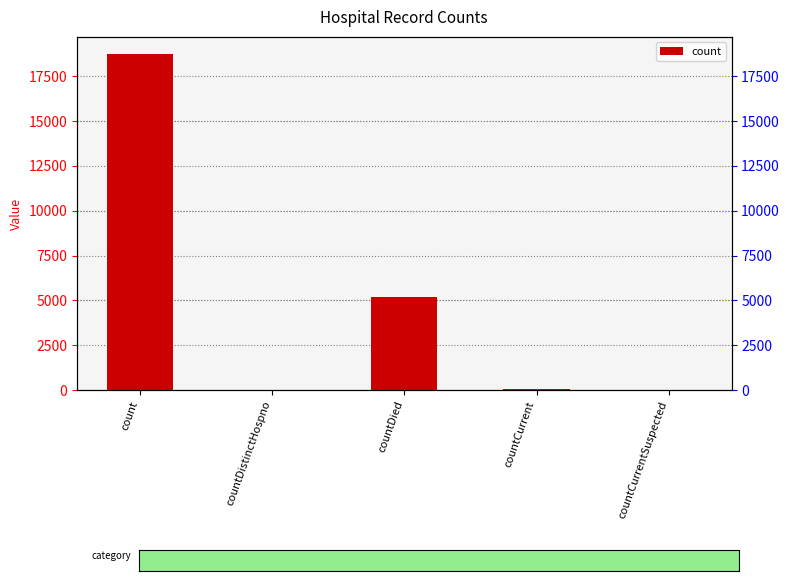

Reading left to right, extract all data points from this chart.

18752	31	5187	45	0